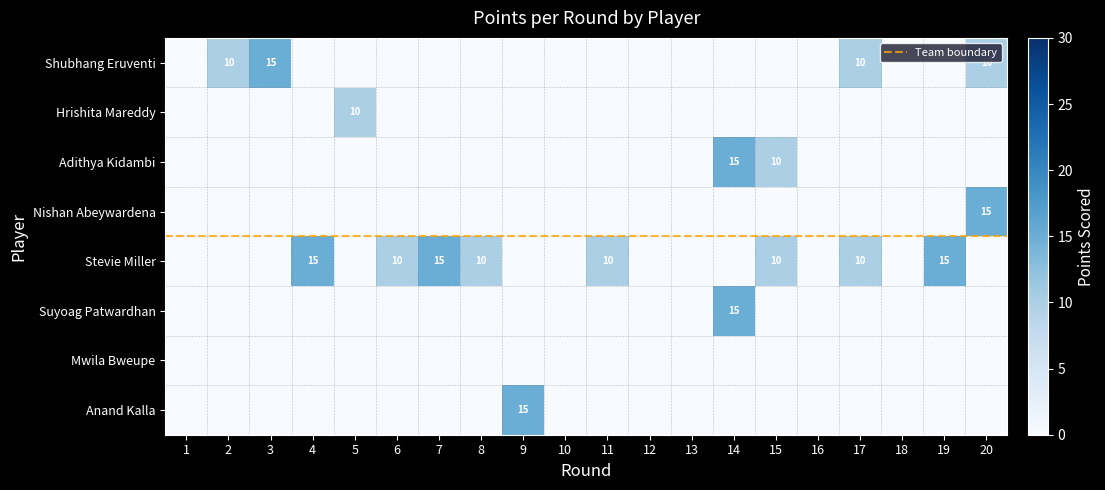

At how many categories does at least one series exceed 9?

14